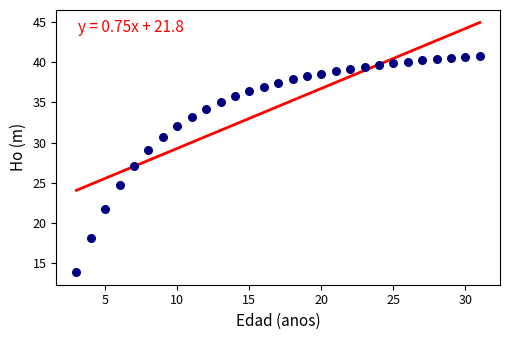

What is the range of Y values (max minus min)?

26.9